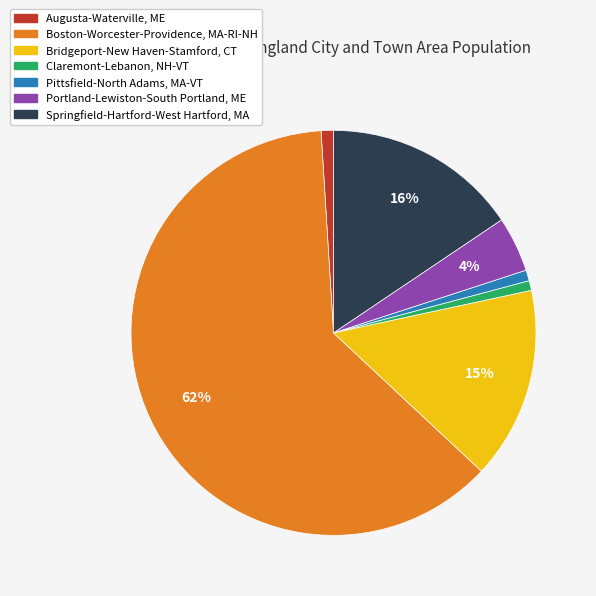

Combined, do Boston-Worcester-Providence, MA-RI-NH and Portland-Lewiston-South Portland, ME account for over 50%?

Yes